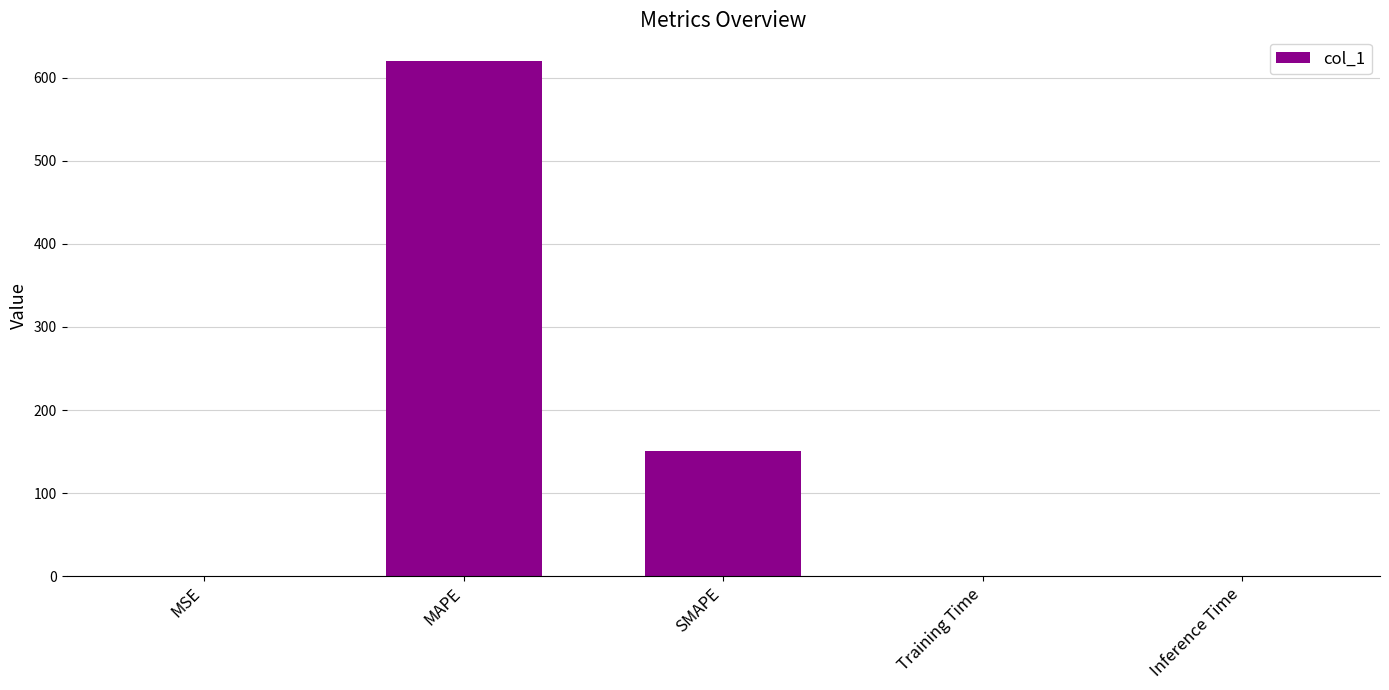

At which label is the value closest to 310?

SMAPE